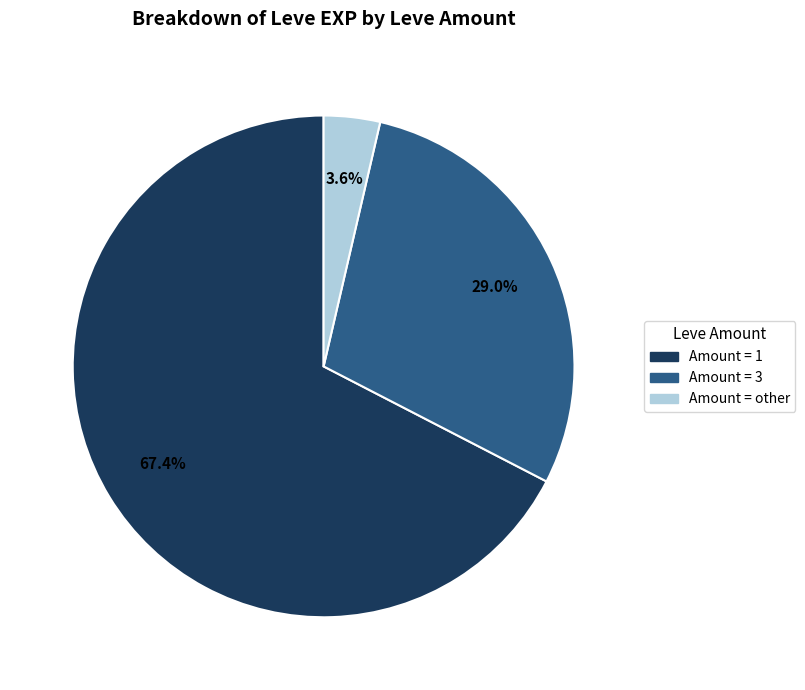

Does any single category account for the majority?

Yes